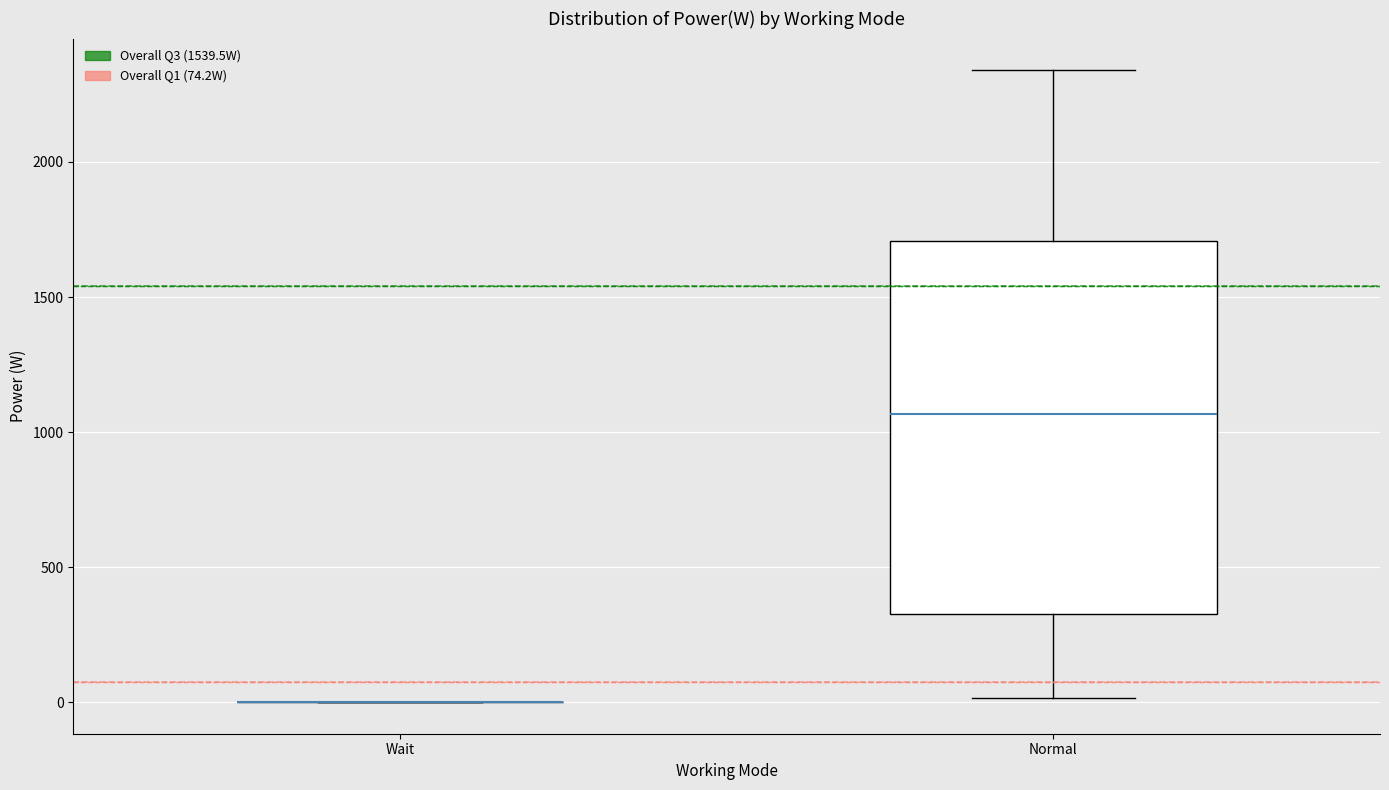

Reading left to right, transcribe this box plot: for each box, give where its median line is, the range the box spans, and where its two whiskers end, as read against the y-axis. The values are not printed on the chart, so give them approximately, as read against the axis.

Wait: box collapsed to a line at 0, whiskers 0 to 0
Normal: median 1050, box 350 to 1700, whiskers 0 to 2350